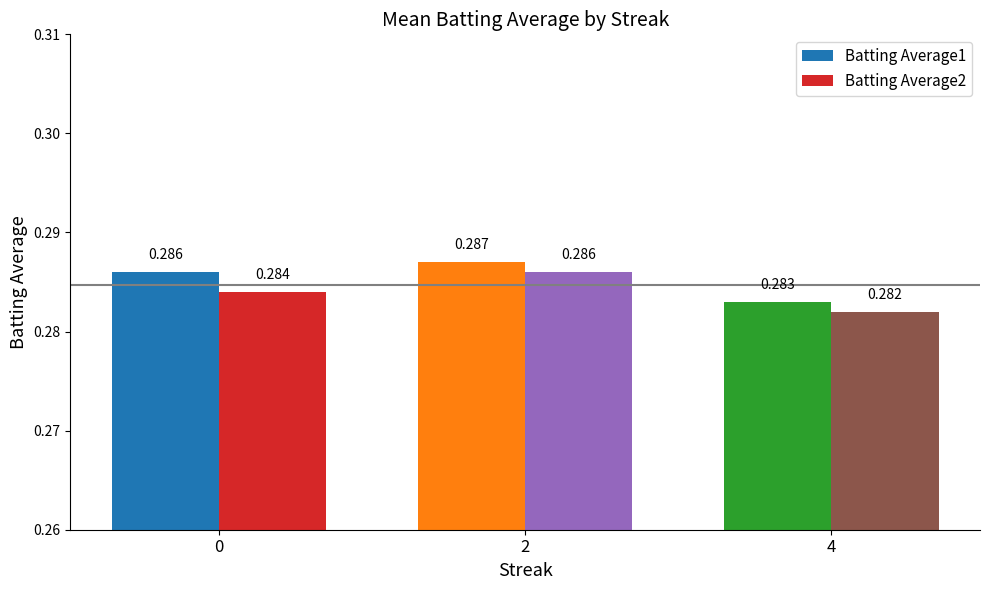

What are all the series names shown in the legend?

Batting Average1, Batting Average2